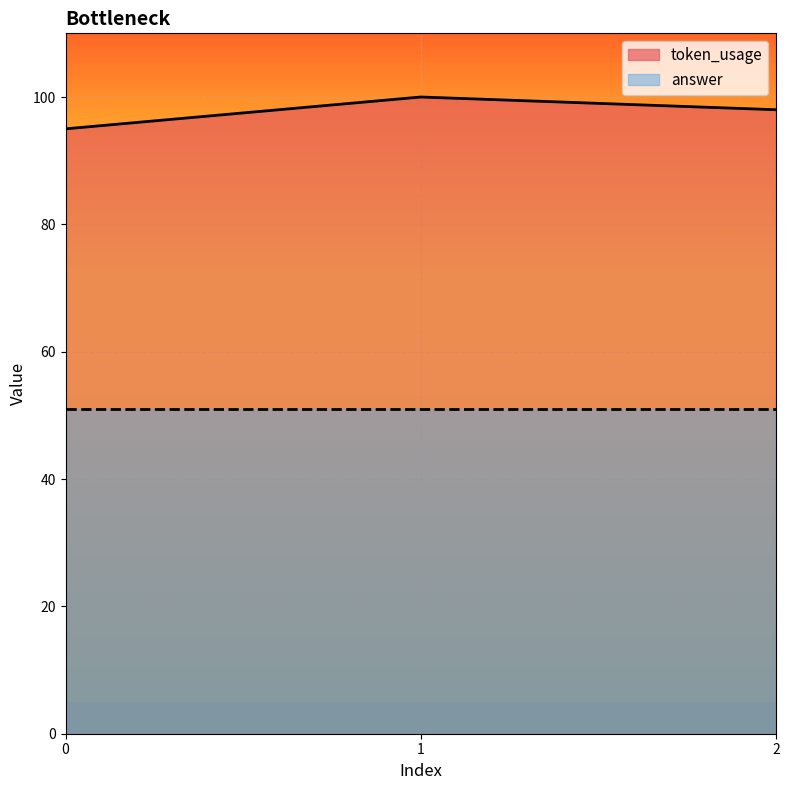

What value does the data have at 0?

95